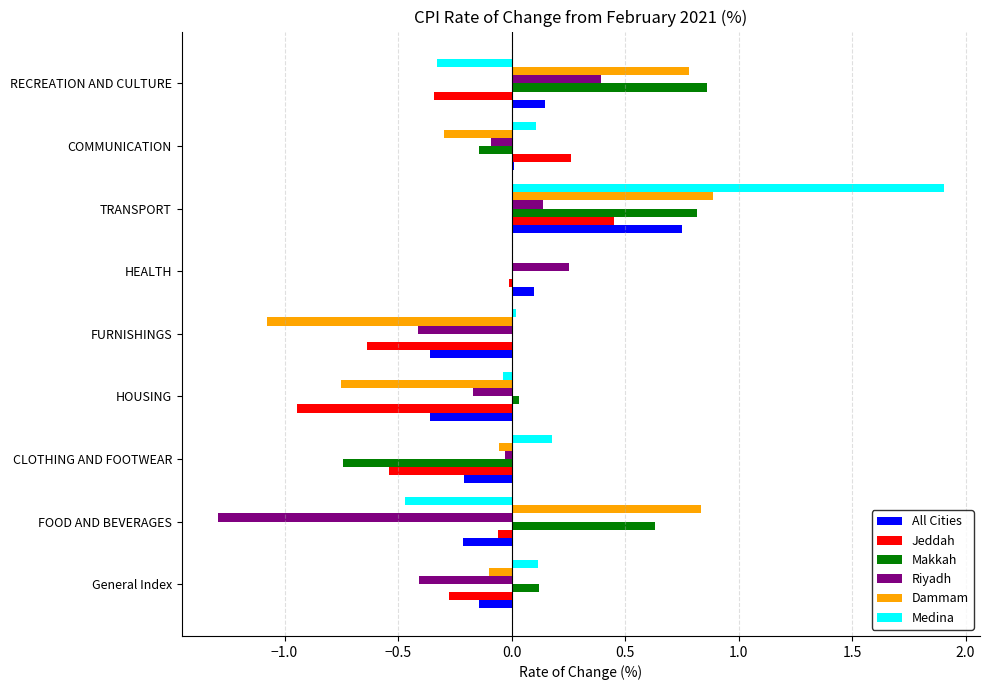

Which category has the highest value across all series?

TRANSPORT